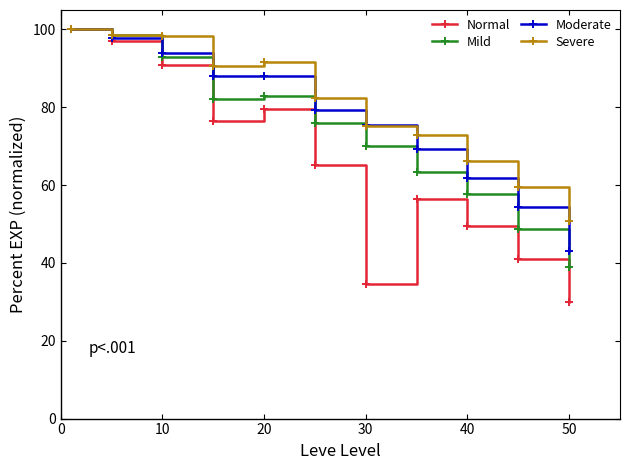

True or false: Normal has more than 2 points higher than both neighbors.

False